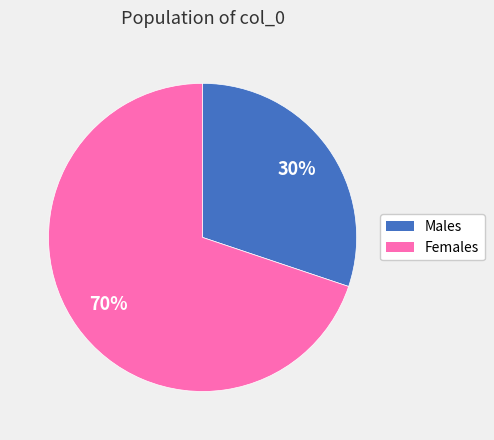

Is there a majority slice in this chart?

Yes